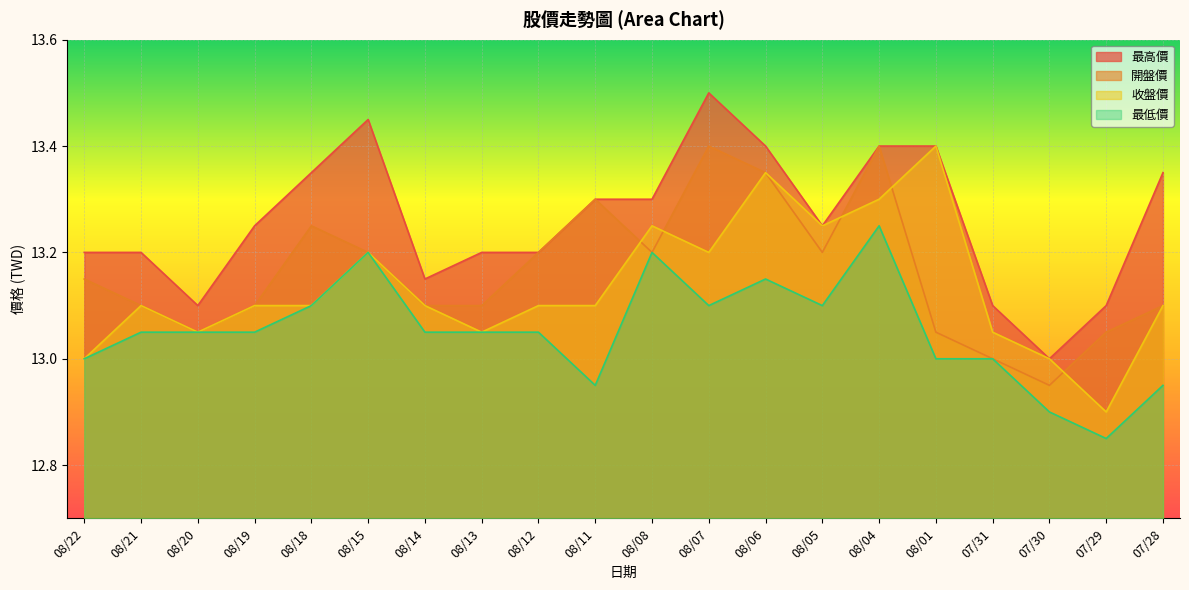

True or false: 收盤價 has more than 0 points higher than both neighbors.

True